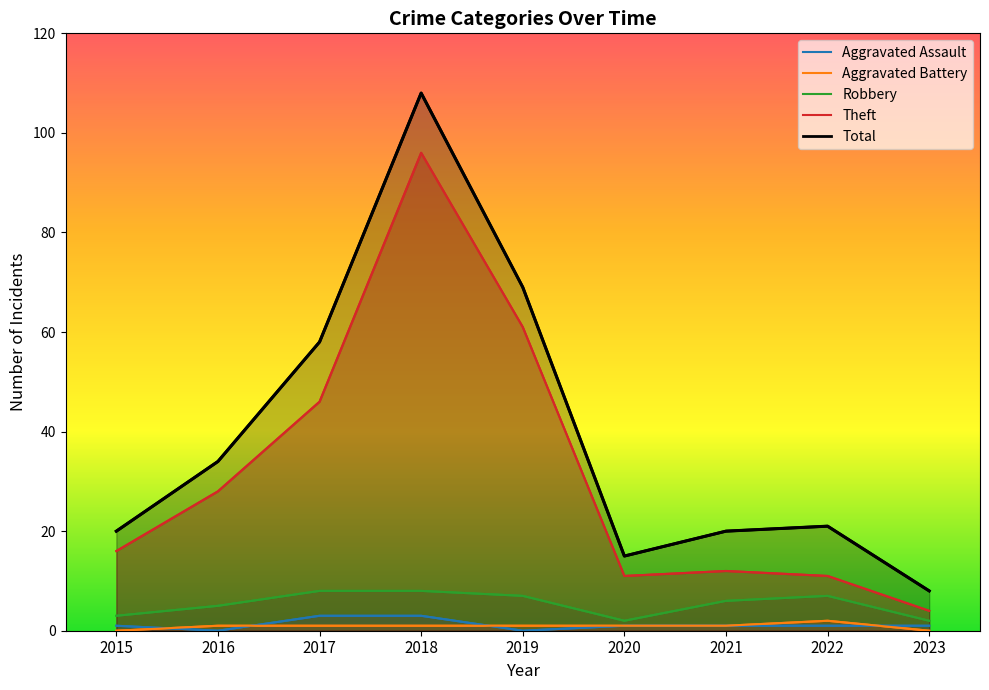

The value of Robbery at 2023 is 3. True or false?

False